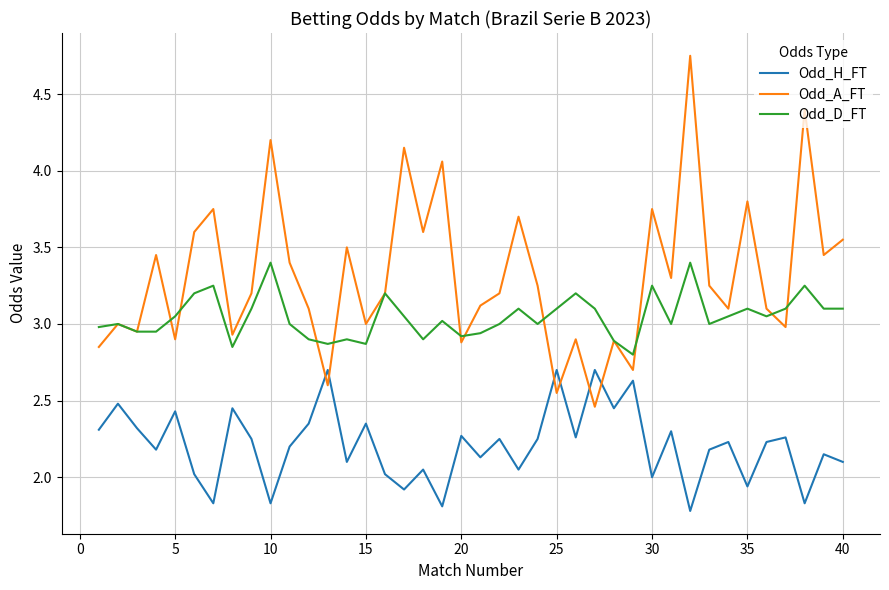

Which series has the widest spread of values?

Odd_A_FT